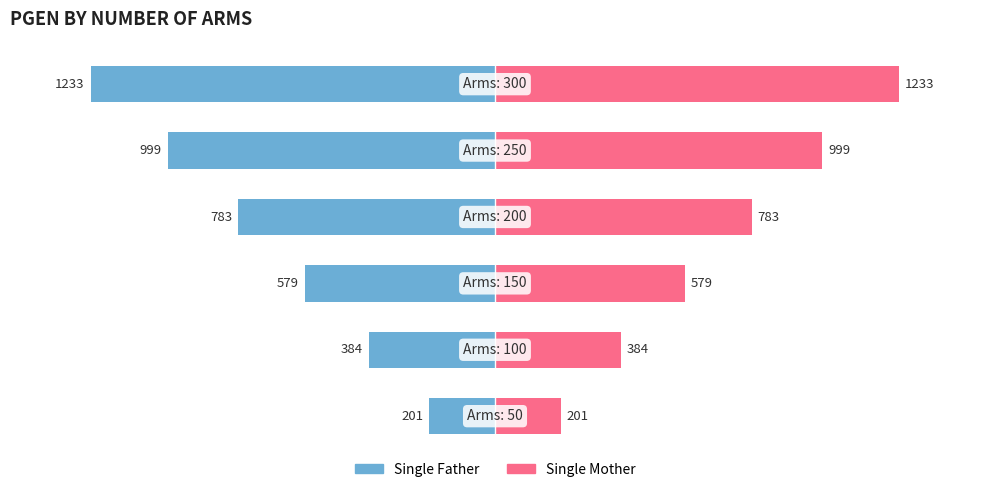

How many bars are there in total?

12